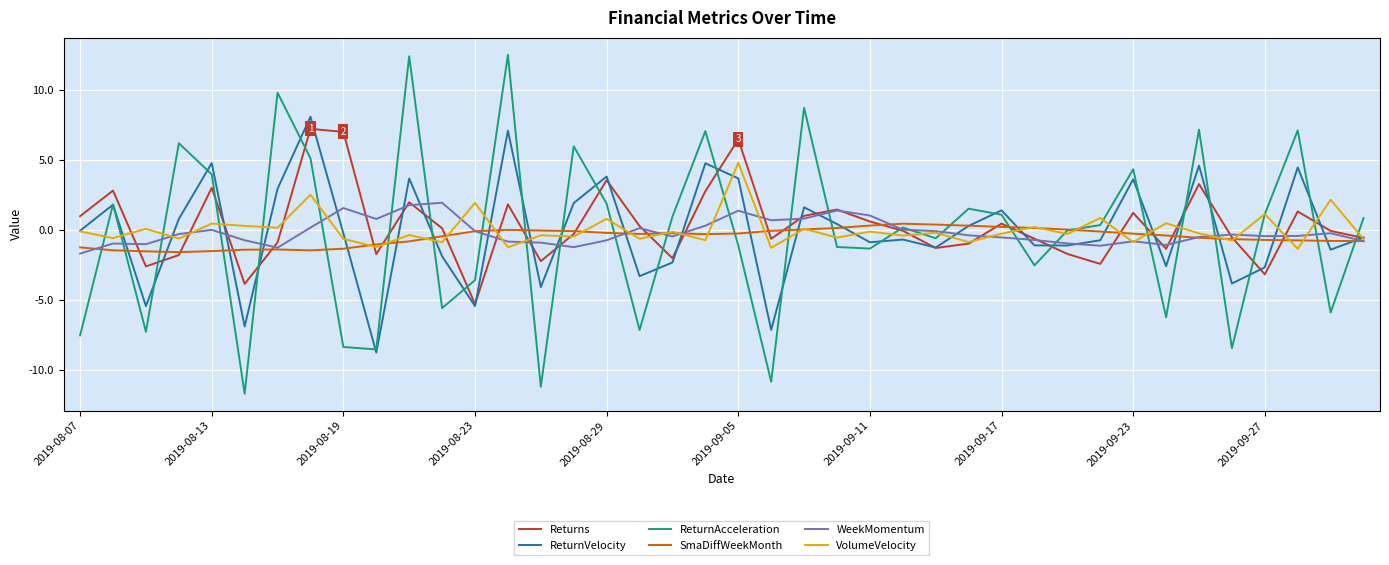

How many lines are shown in the chart?

6